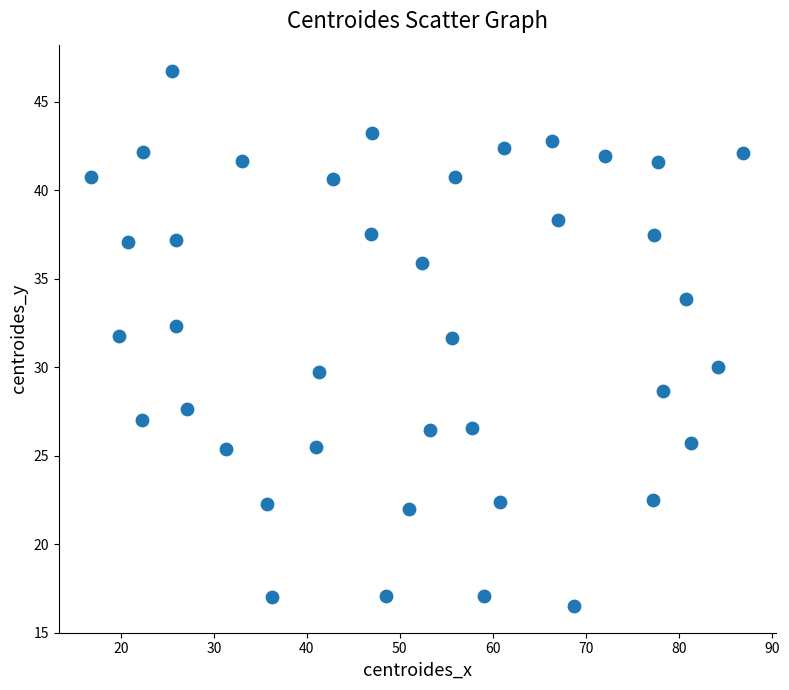

What is the range of Y values (max minus min)?

30.2